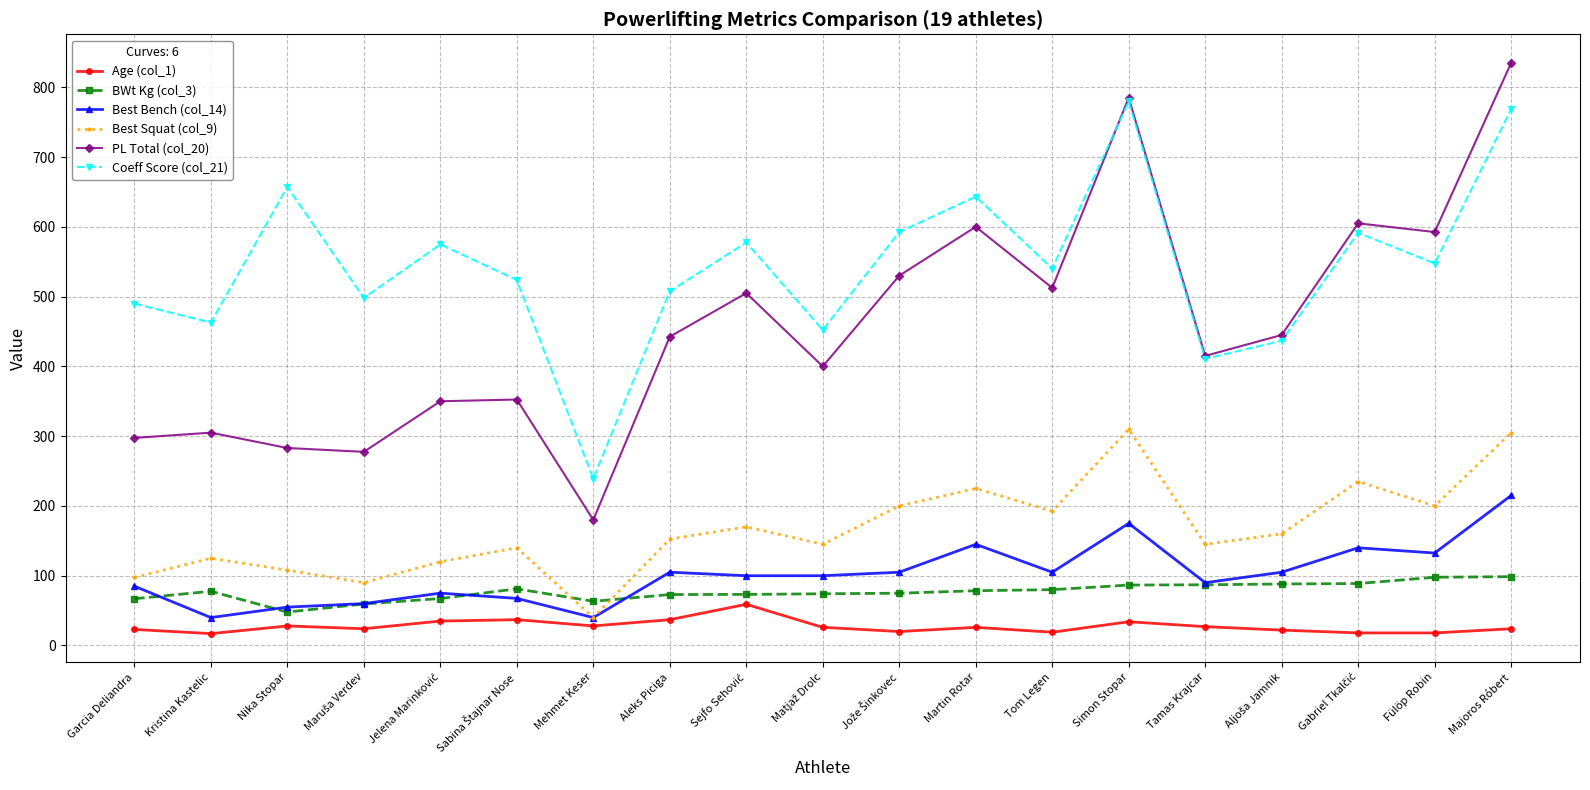

What is the total value across all series at Kristina Kastelic?

1027.5